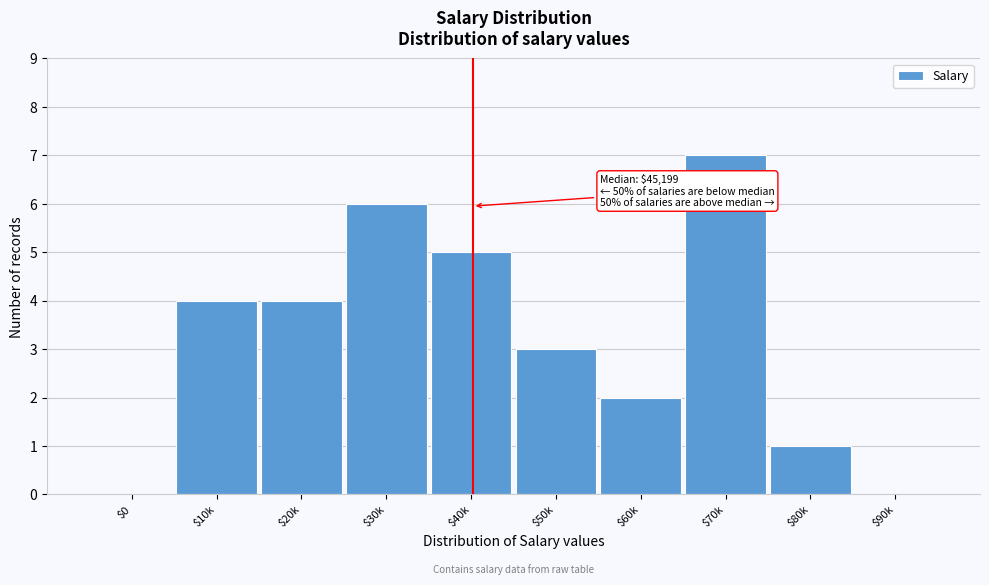

Is it true that the value at $20k is 4?

True